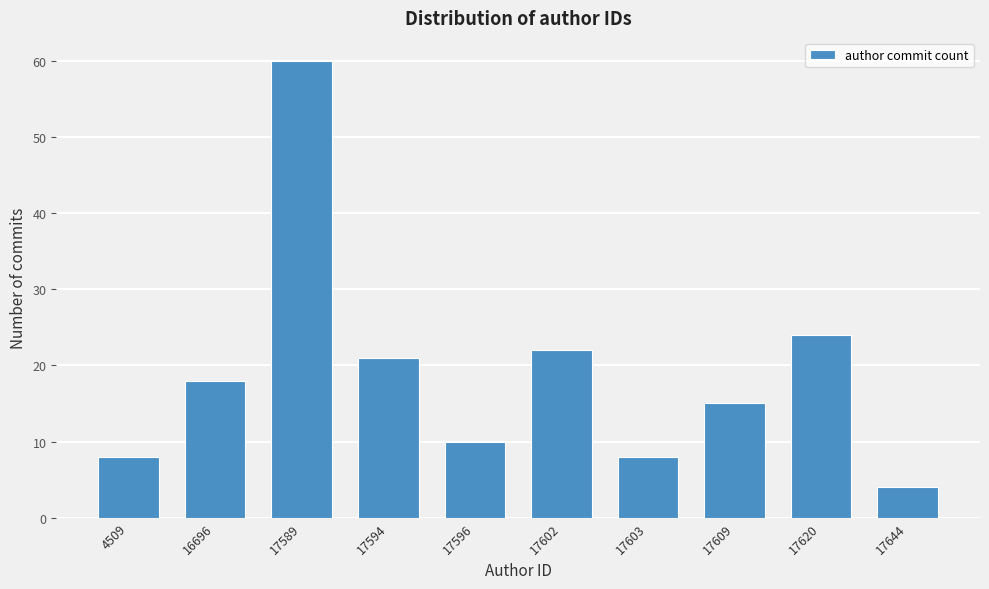

Reading left to right, transcribe all the data shown in this chart.

8	18	60	21	10	22	8	15	24	4